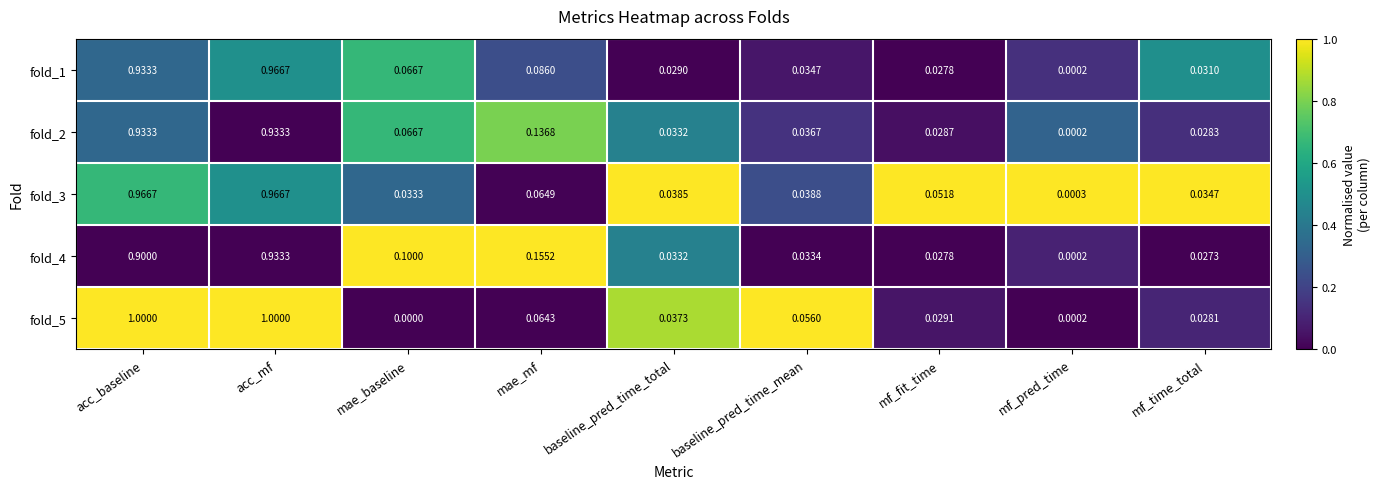

Which series has the widest spread of values?

fold_5